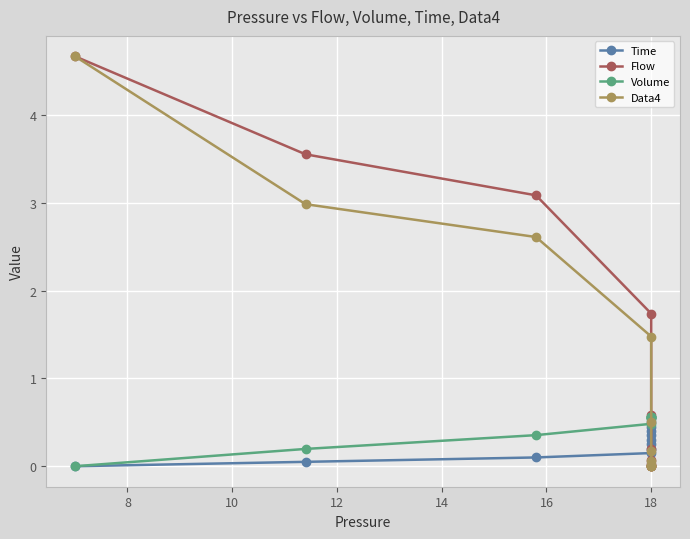

What are all the series names shown in the legend?

Time, Flow, Volume, Data4